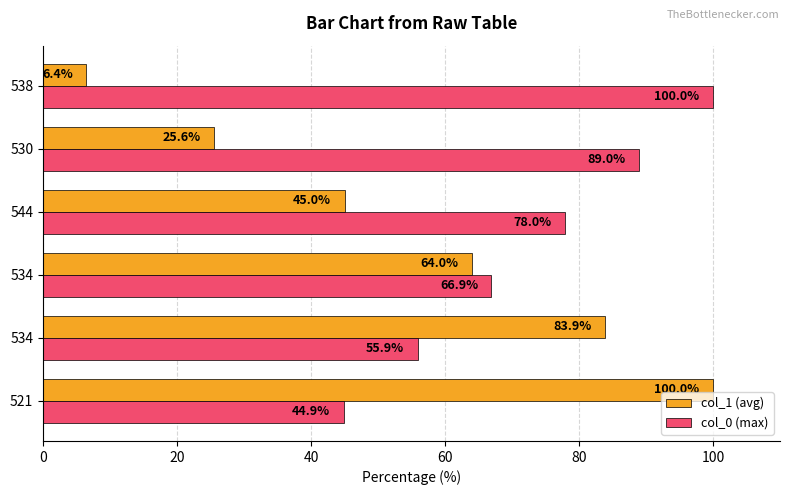

What are all the series names shown in the legend?

col_1 (avg), col_0 (max)